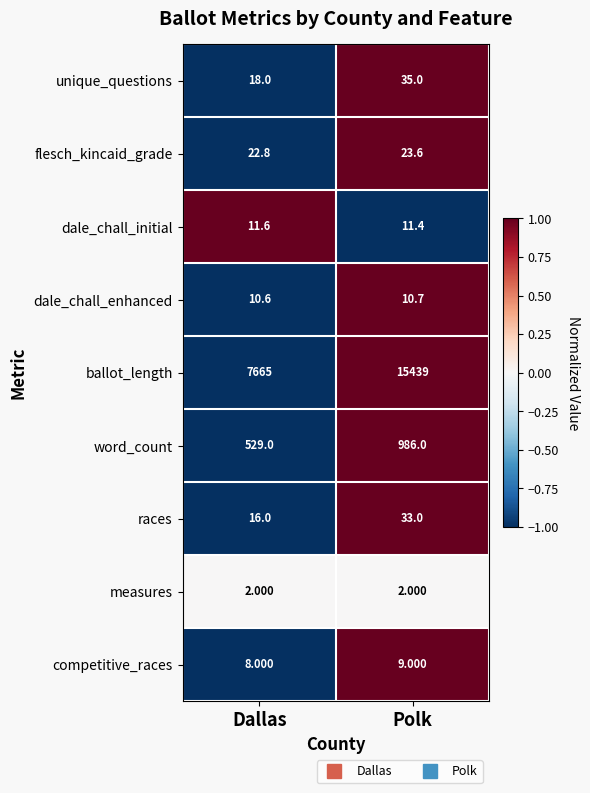

Which category has the highest value in the flesch_kincaid_grade series?

Polk